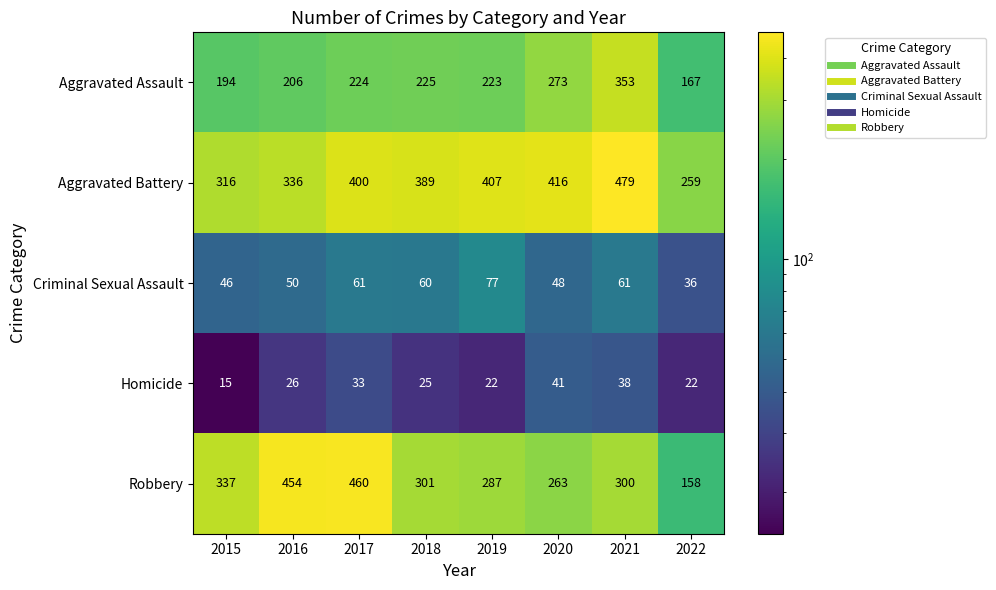

List the labels in order of Robbery value, smallest first.

2022, 2020, 2019, 2021, 2018, 2015, 2016, 2017